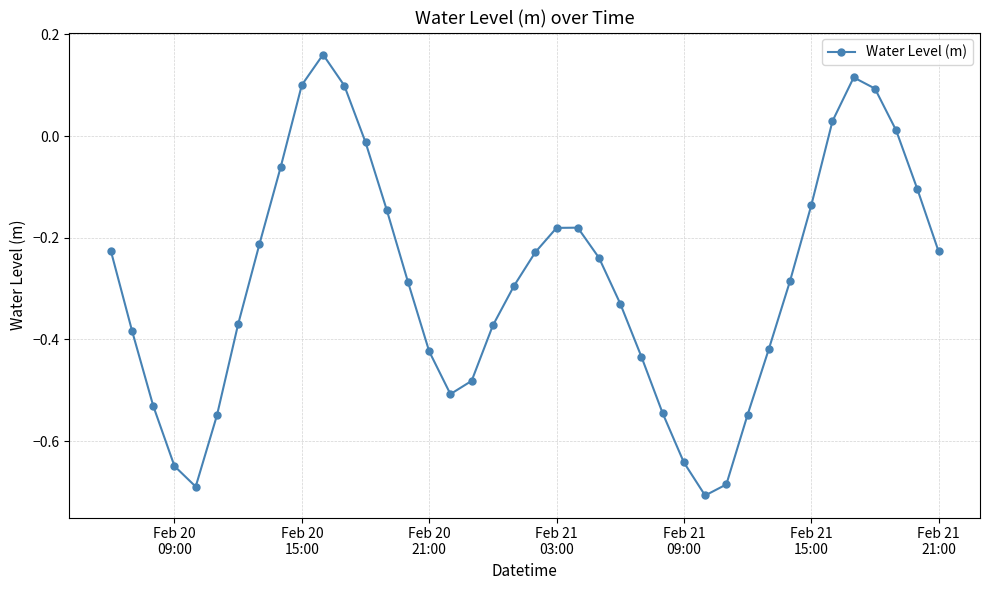

How many interior local peaks (higher than both neighbors) does the data have?

3